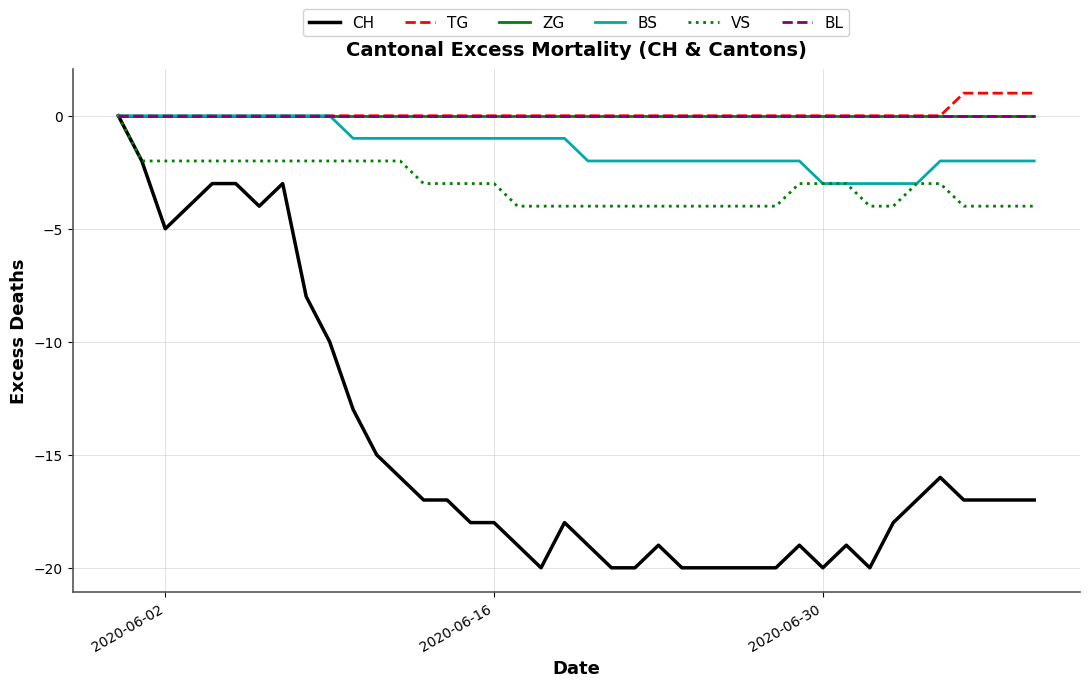

At which label is ZG closest to 0?

2020-06-02